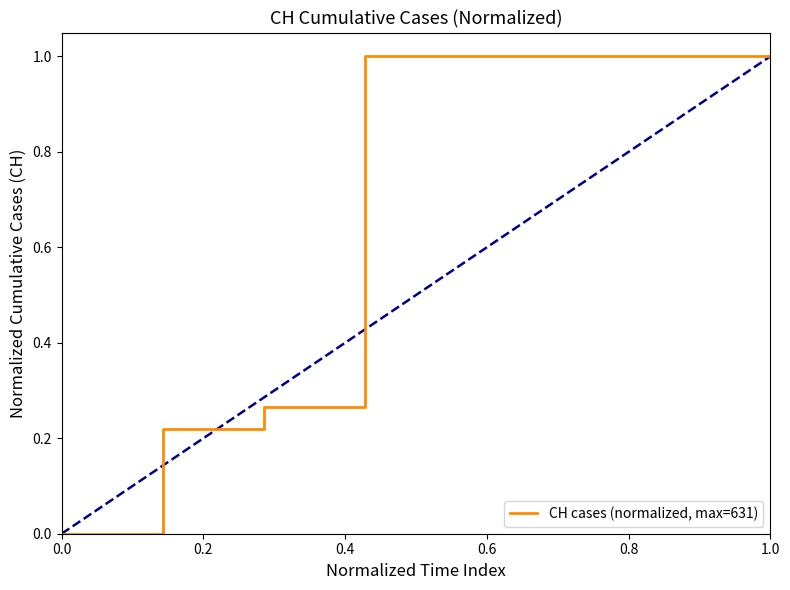

How many lines are shown in the chart?

1